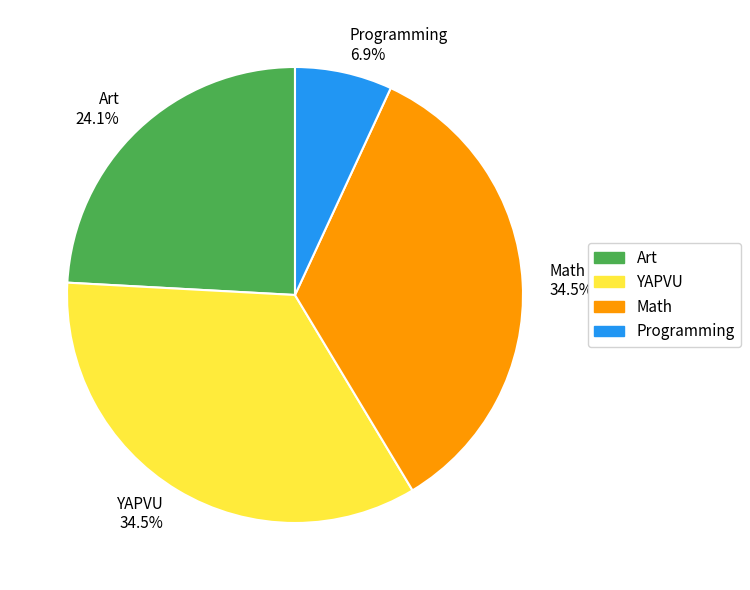

Is Math the majority of the pie?

No